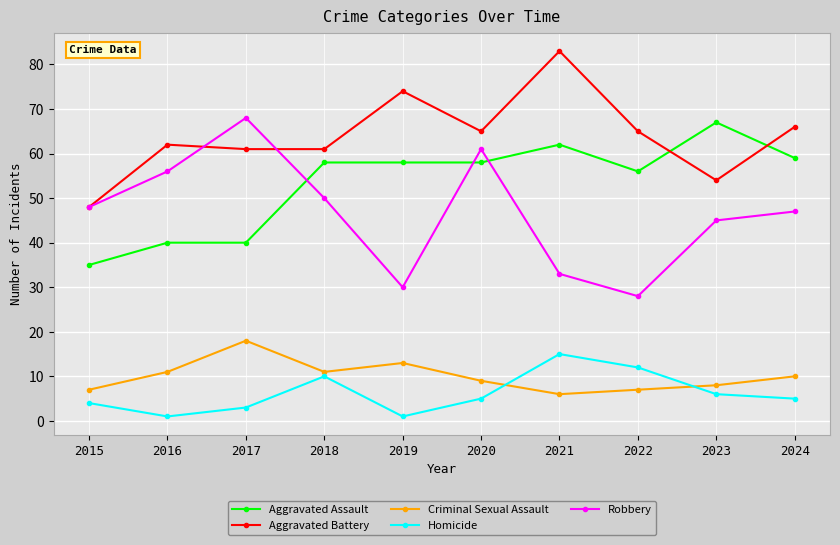

Where is Robbery nearest to the value 48?

2015